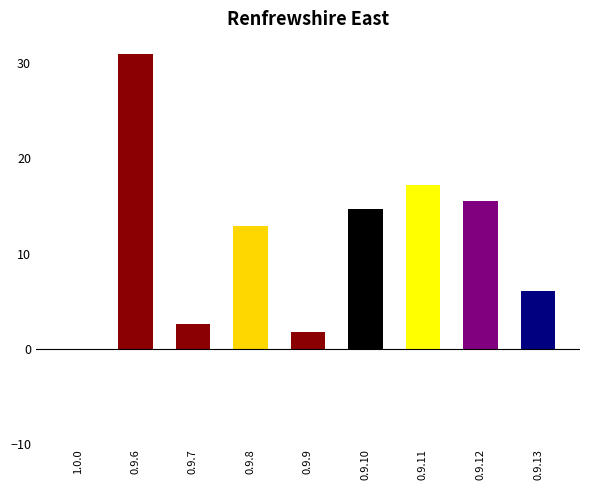

What is the change in value from 0.9.9 to 0.9.13?

+4.3